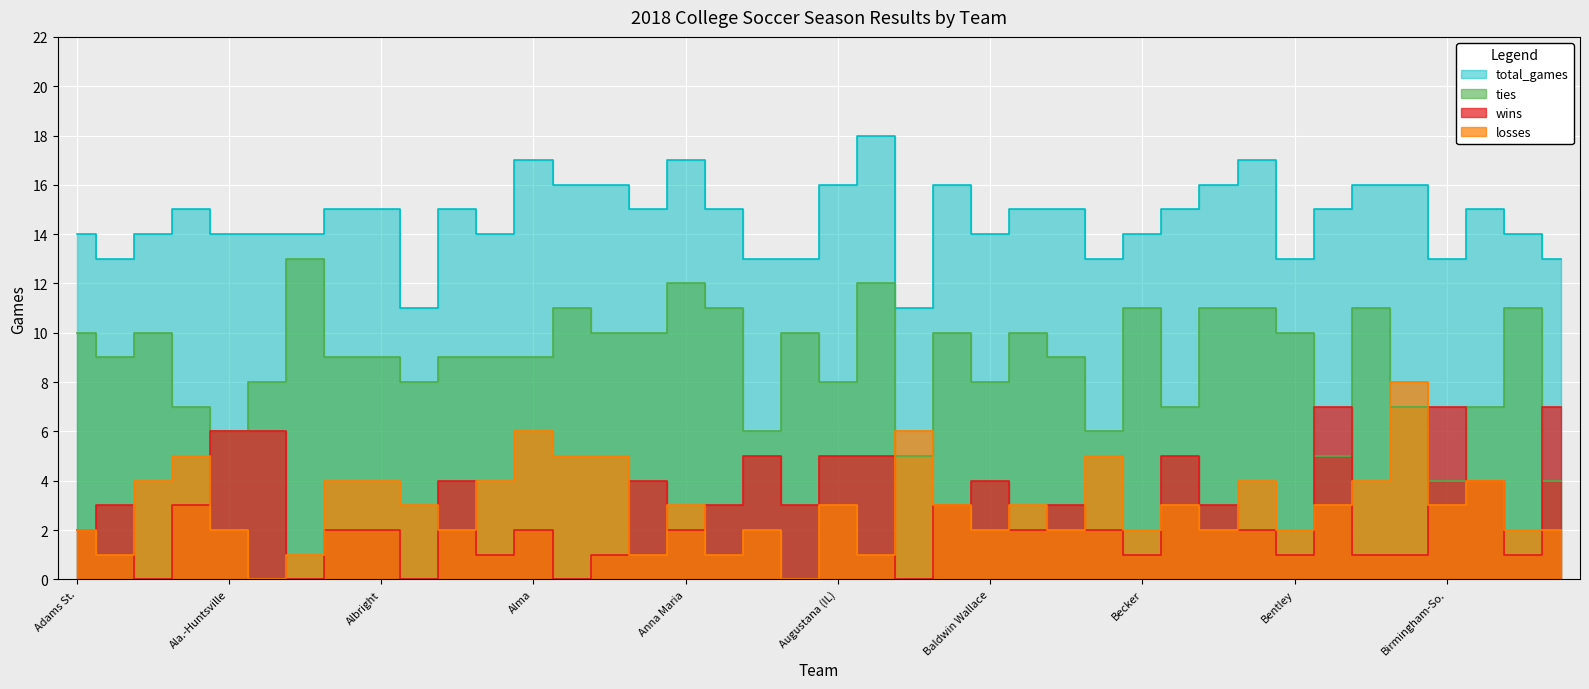

At how many categories does at least one series exceed 17?

1